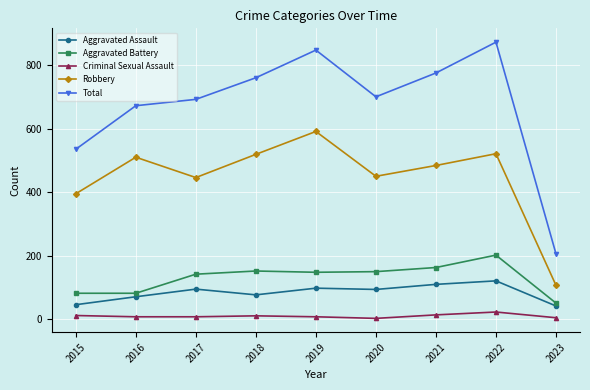

What is the total value across all series at 2021?

1546